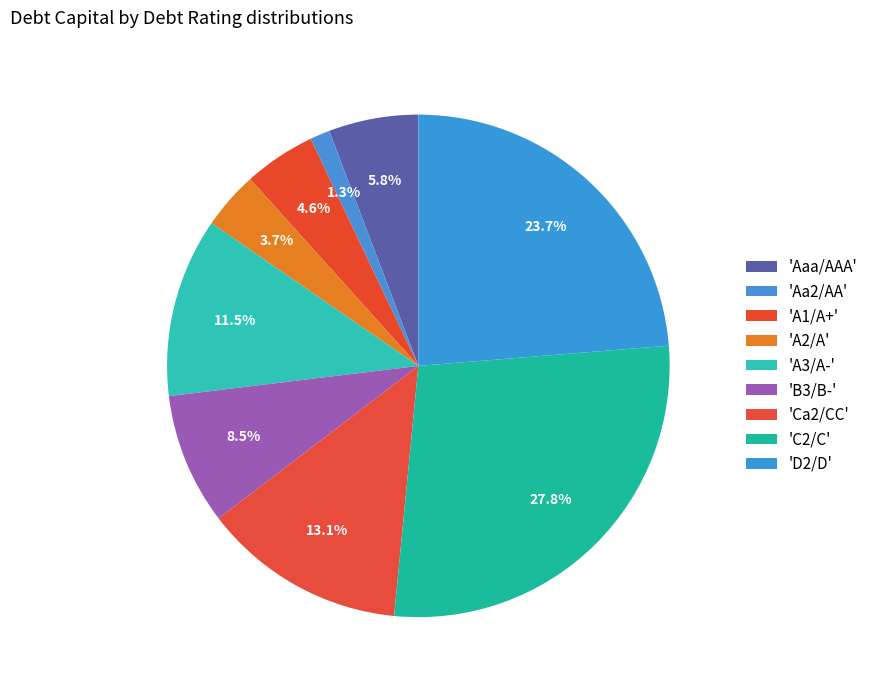

How many slices are in this pie chart?

9